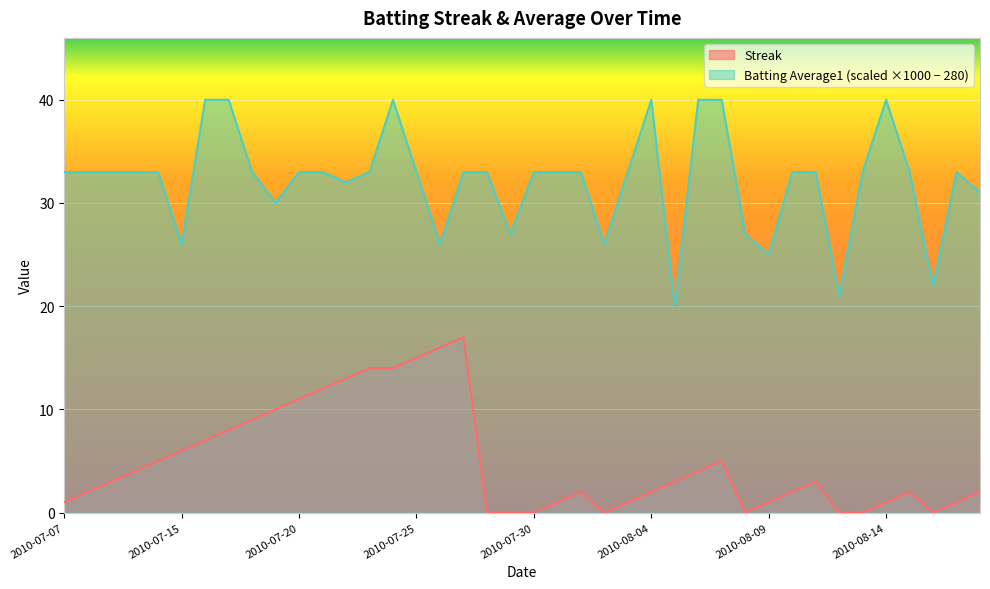

What is the spread (max minus min) of values at 2010-08-08?

27.0